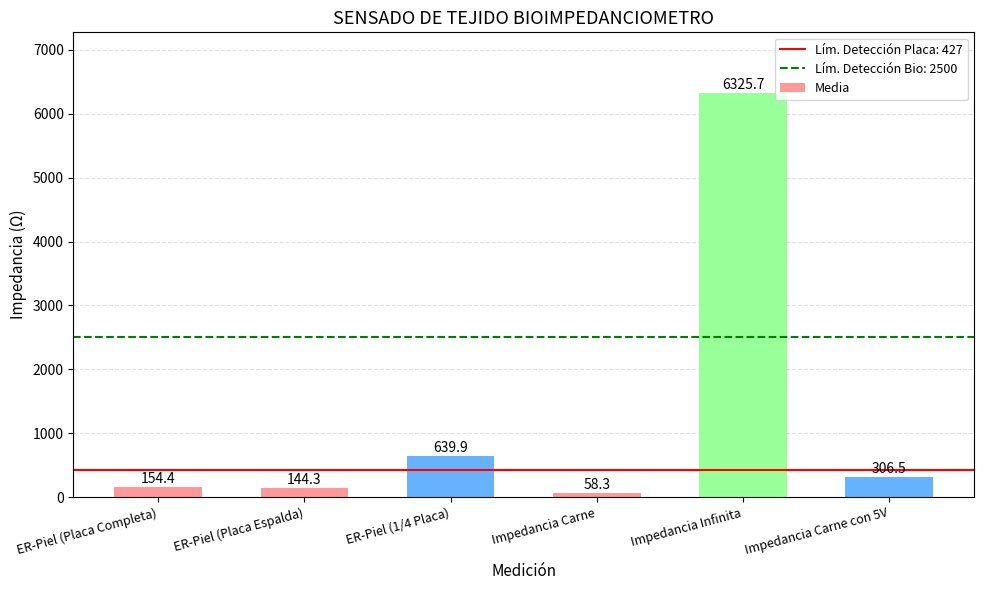

What position from the left is ER-Piel (1/4 Placa)?

3